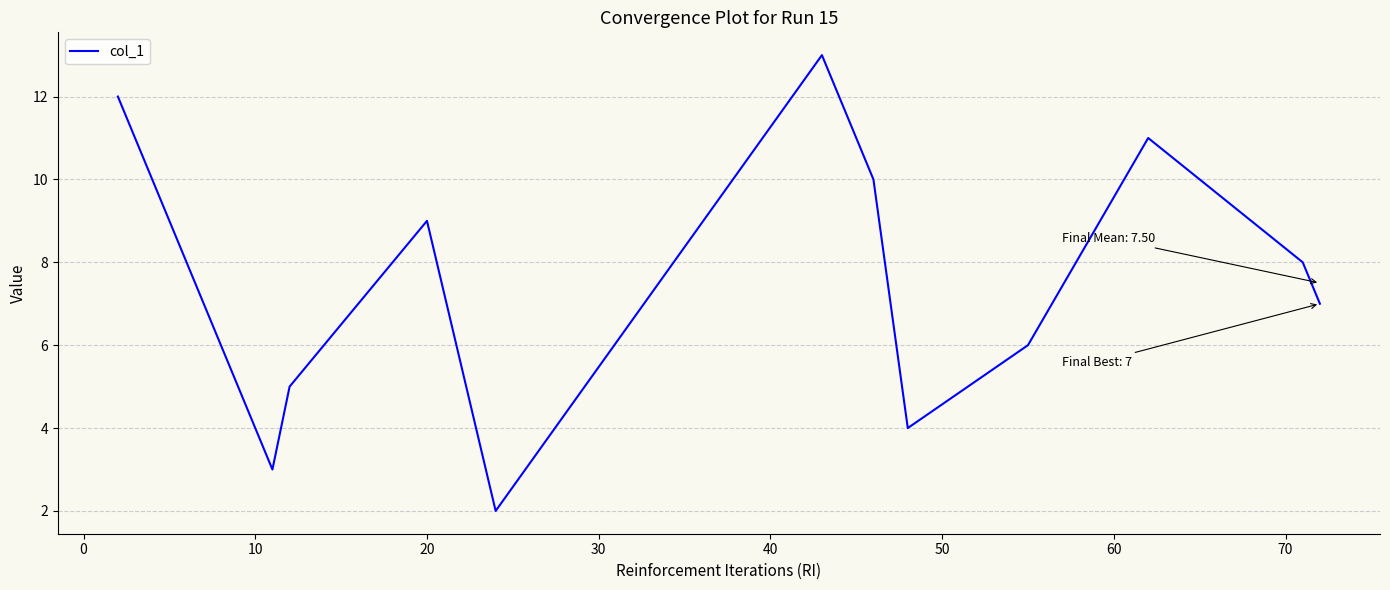

Is this an area chart (filled region under the line)?

No